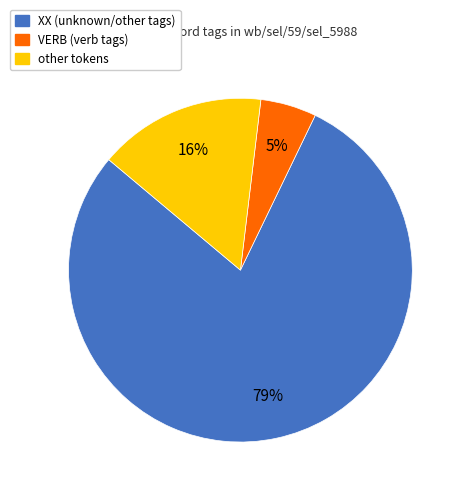

Is it true that XX is 79% of the pie?

True